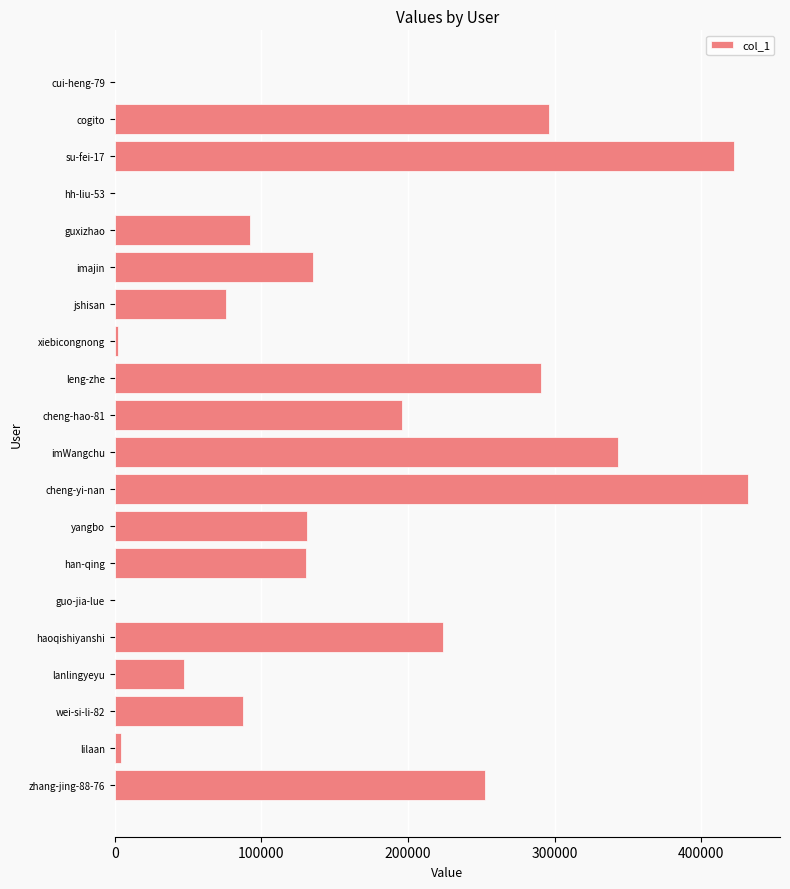

What is the maximum value shown in the chart?

431972